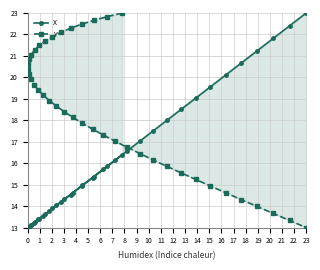

Which series has the largest total across all categories?

Y